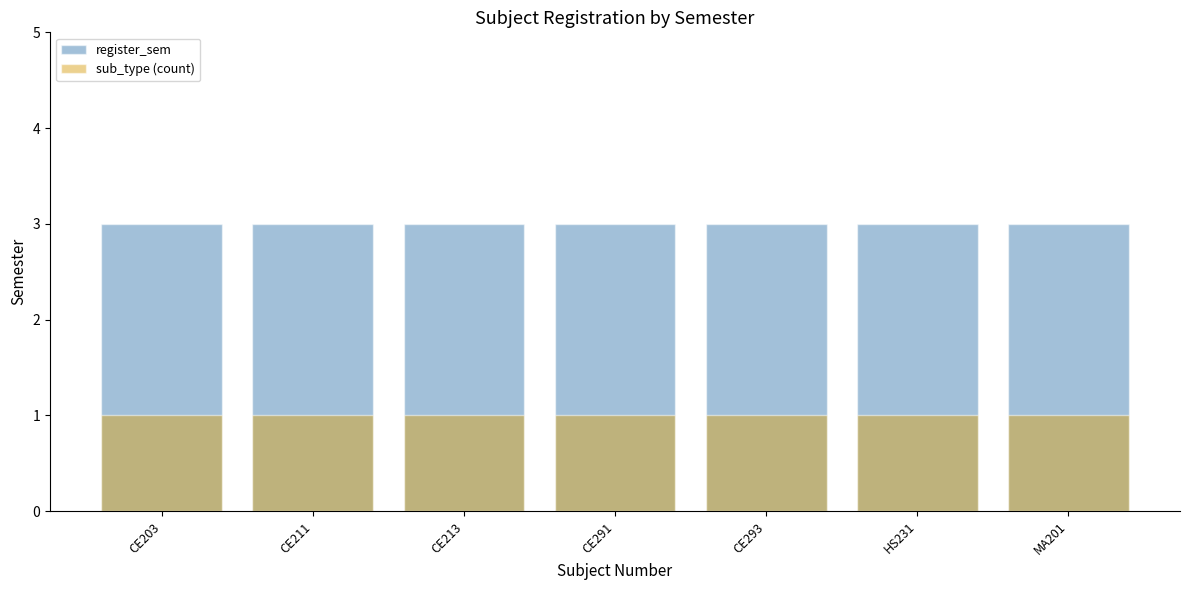

At which category is the sum across all series the highest?

CE203